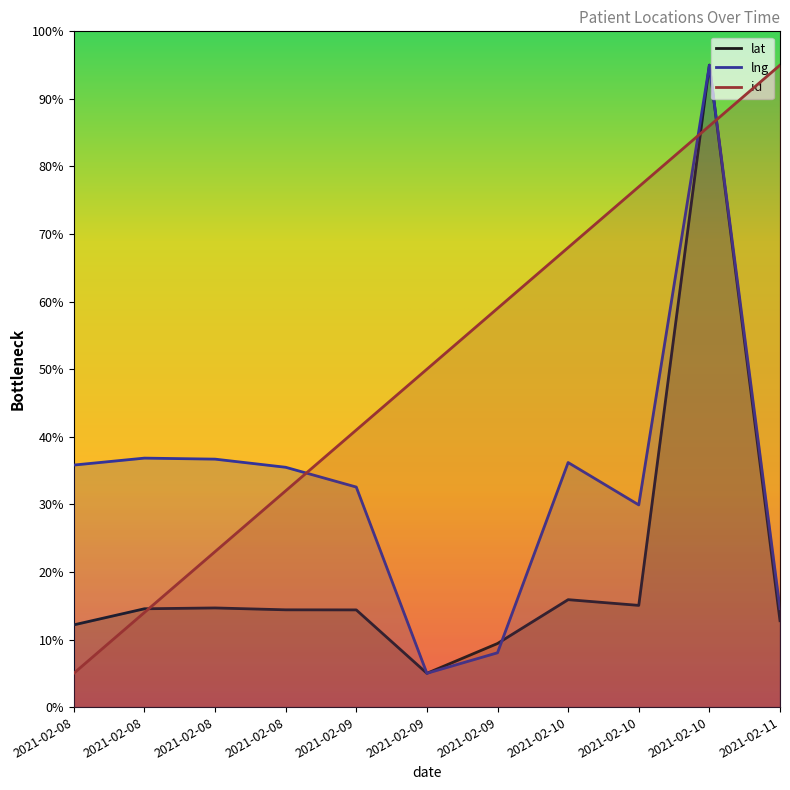

At how many categories does at least one series exceed 83?

2